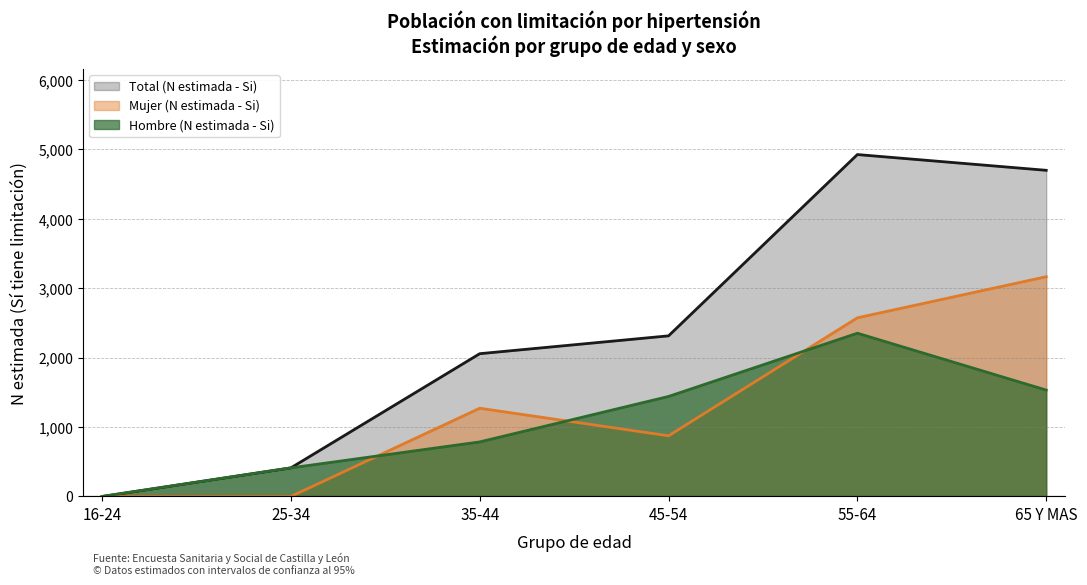

What is the maximum value for Hombre (N estimada - Si)?

2352